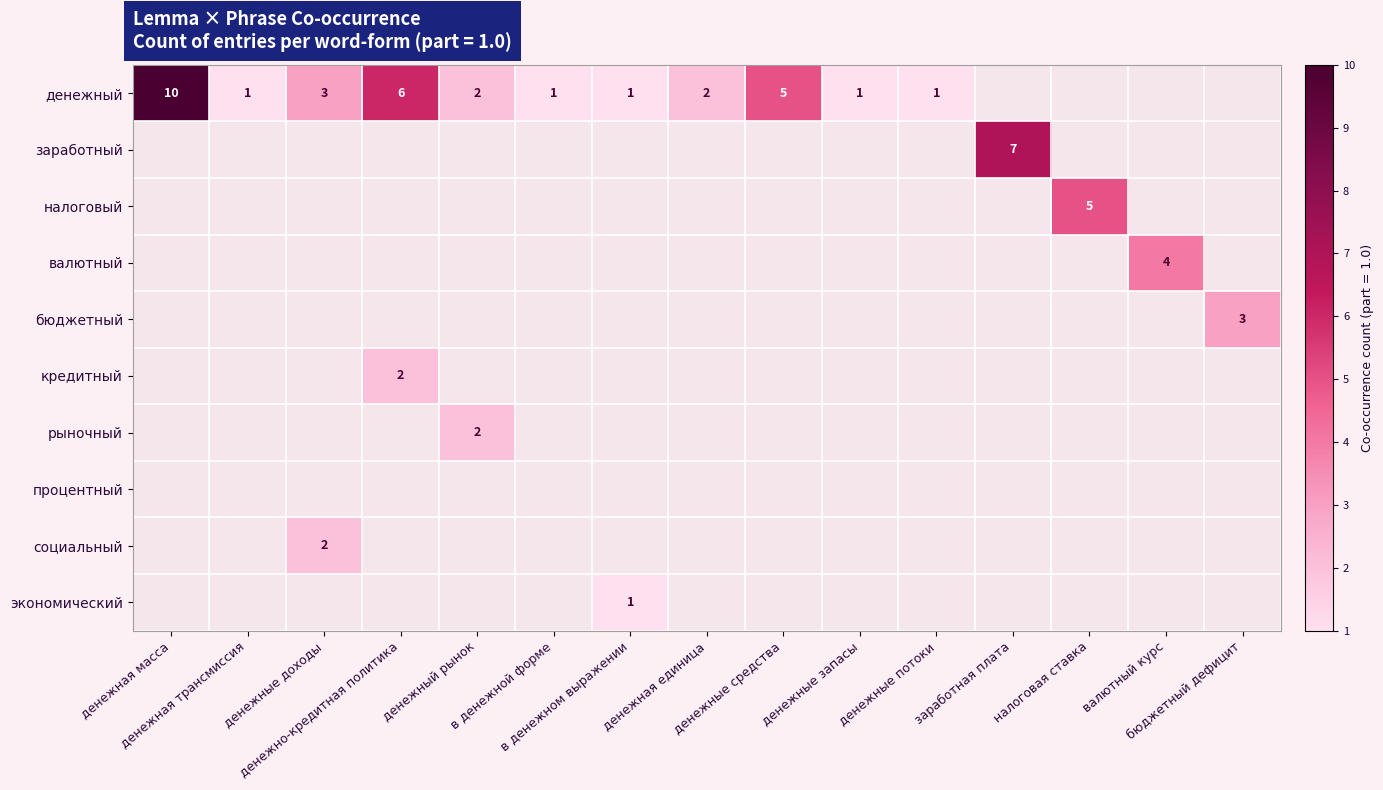

What is the smallest value displayed?

1.0